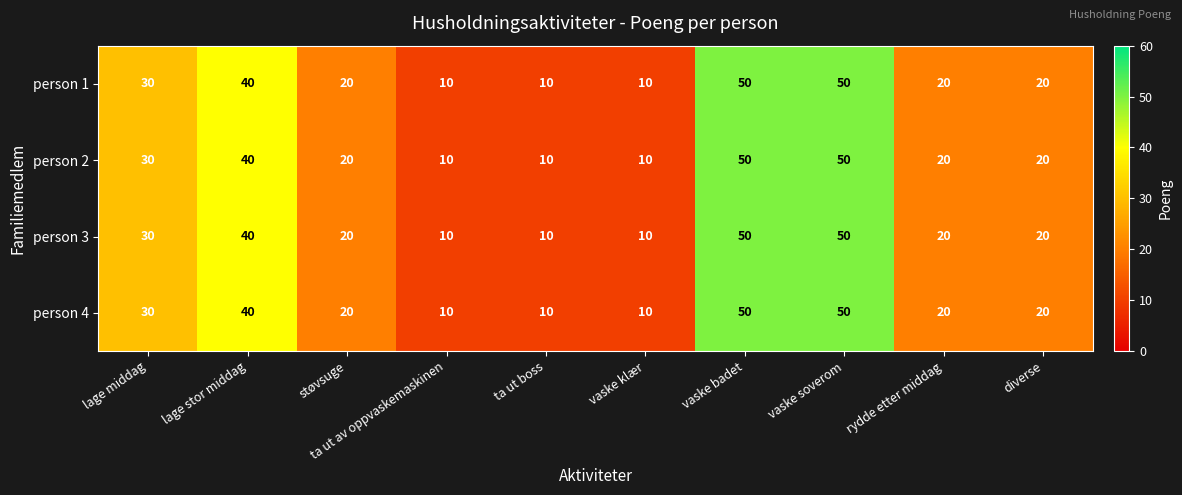

What is the average value of the person 4 series?

26